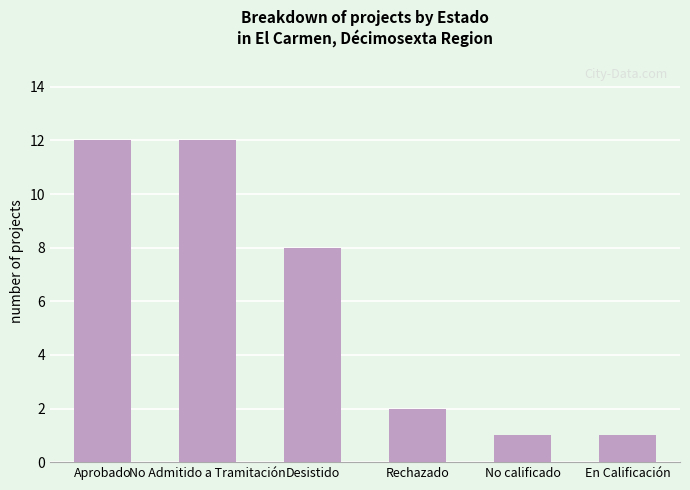

Approximately how many times larger is the value at Desistido compared to Aprobado?

0.7